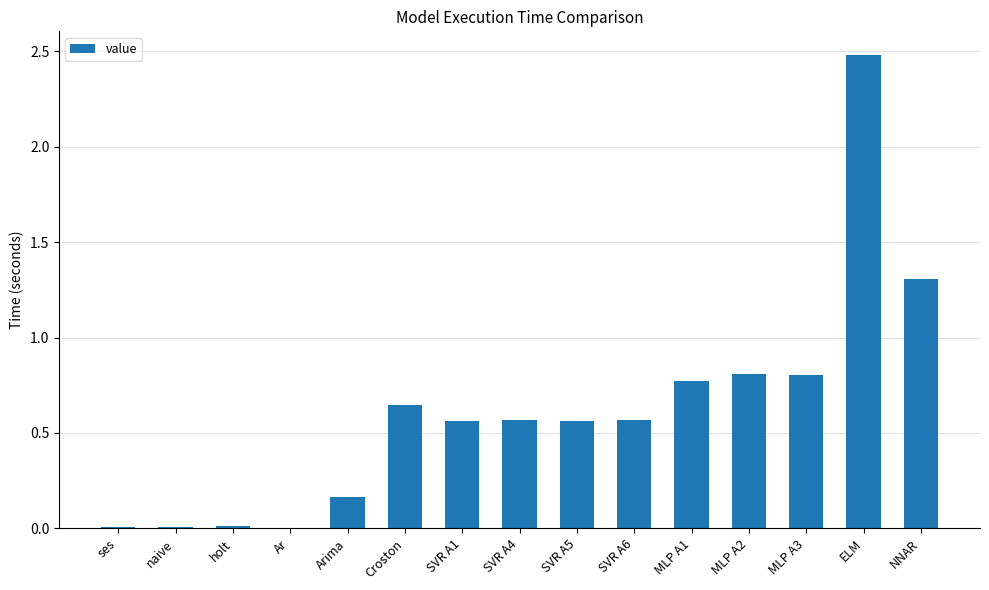

Between ELM and holt, which is larger?

ELM